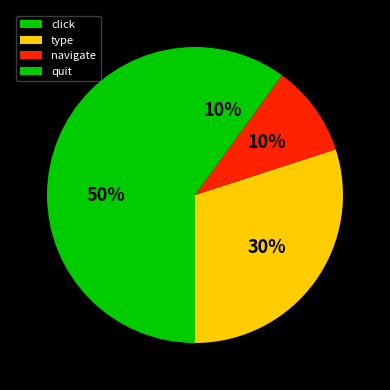

Do quit and type together represent more than half of the pie?

No